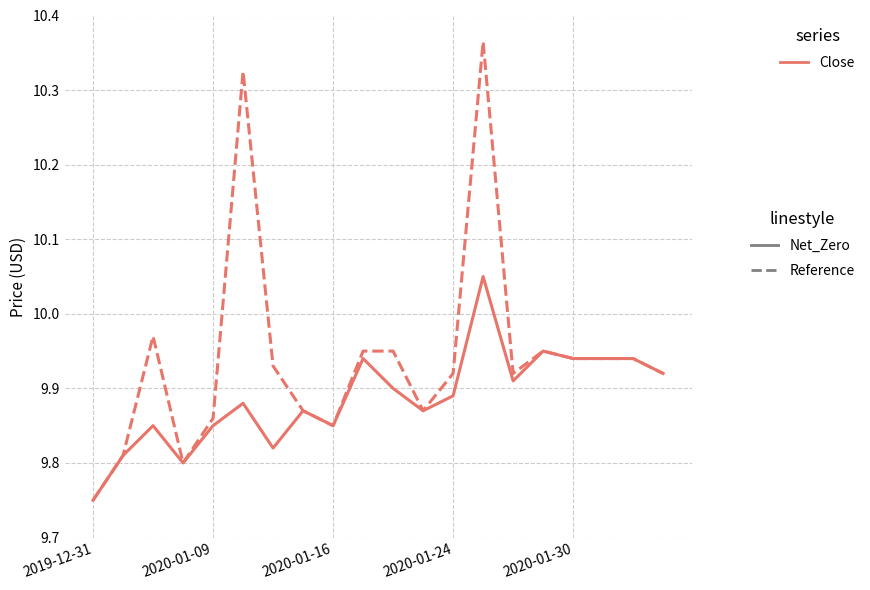

How many lines are shown in the chart?

2